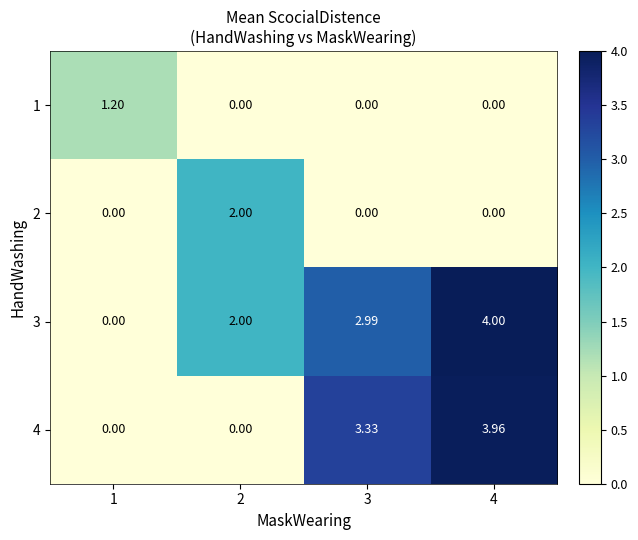

Count the number of categories in the chart.

4